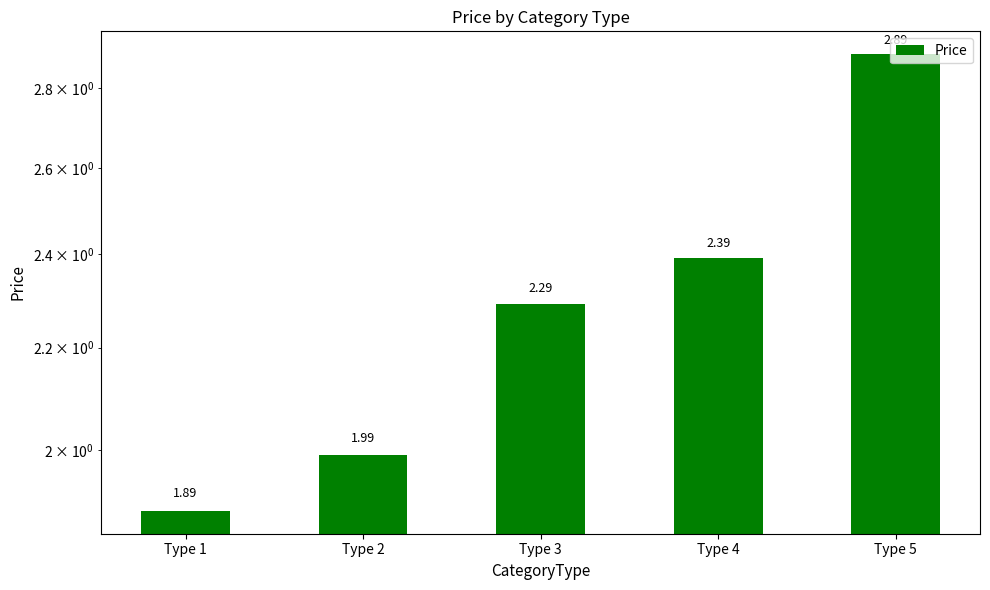

What is the difference between the maximum and second lowest values?

0.9